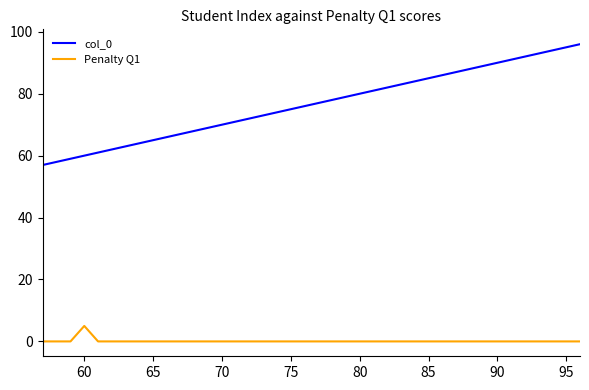

What are all the series names shown in the legend?

col_0, Penalty Q1